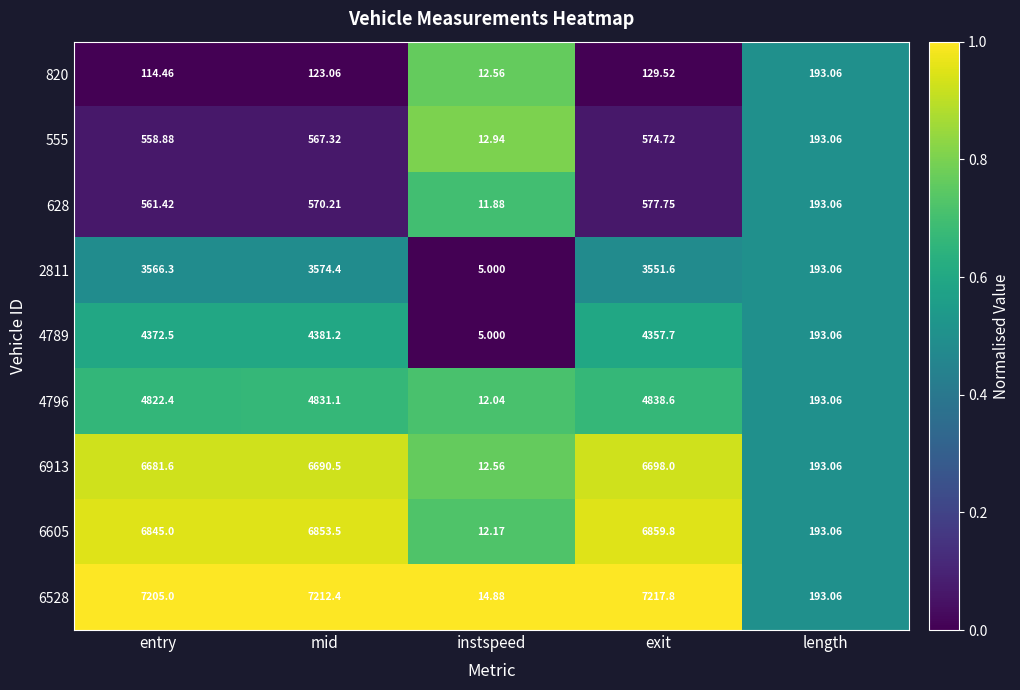

At which label is 2811 closest to 1789?

length